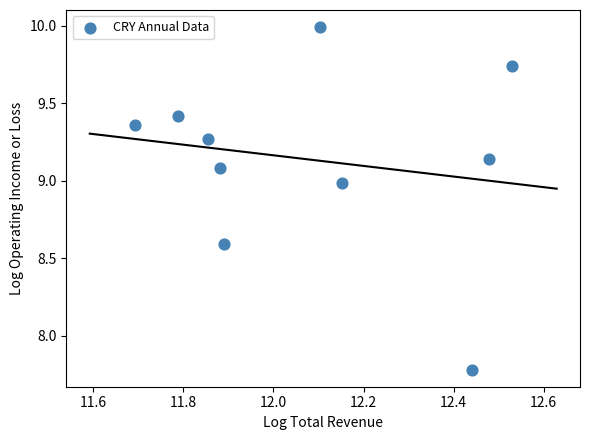

What Y value in the scatter plot is closest to 8?

7.8